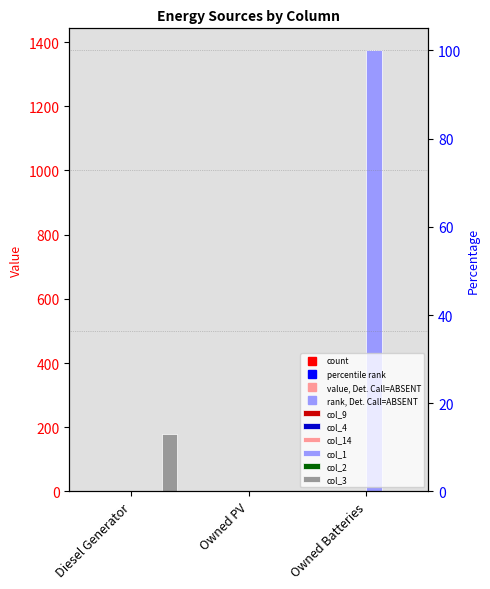

Which category has the lowest value in the col_2 series?

Diesel Generator